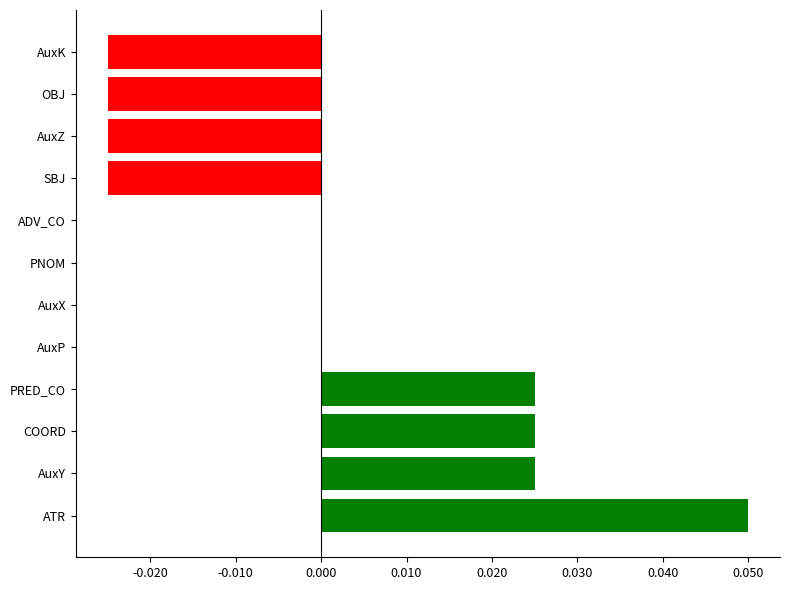

Between AuxP and AuxZ, which is larger?

AuxP